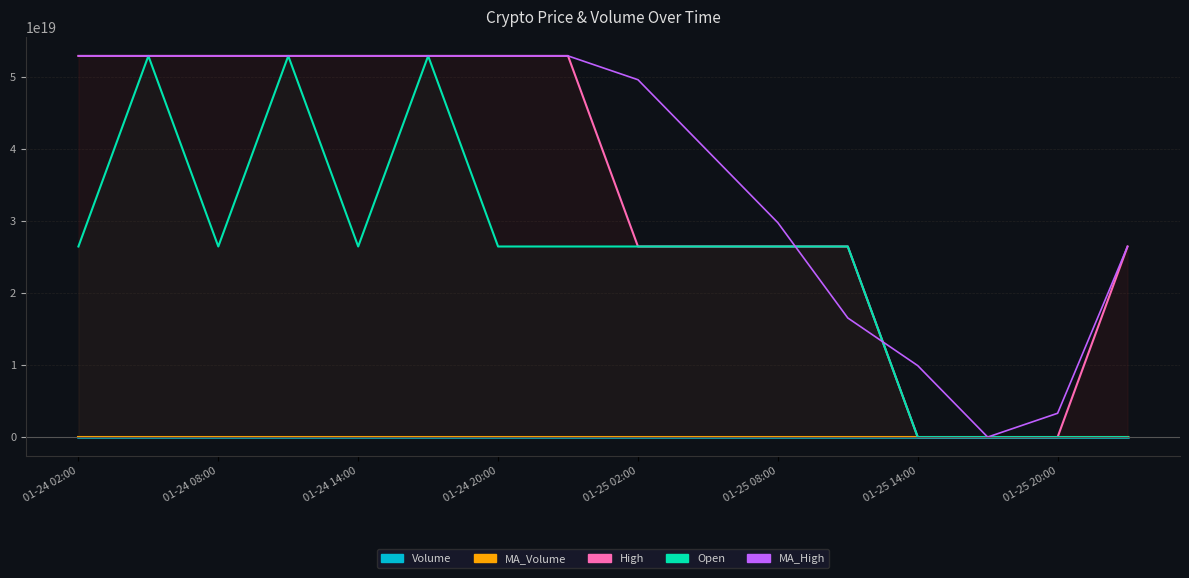

Which series has the largest range (max minus min)?

MA_High